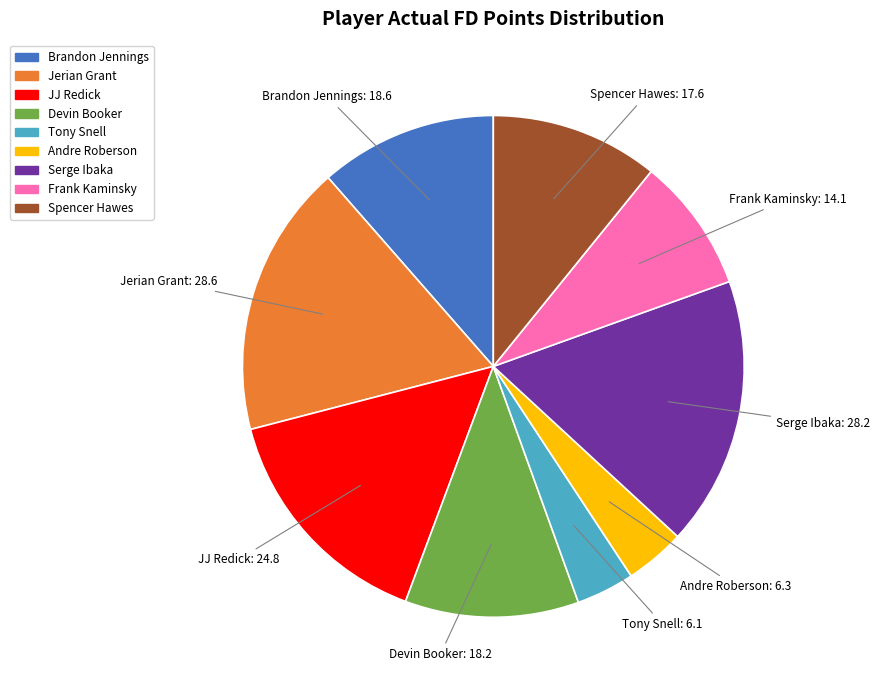

What is the ratio of the value at Tony Snell to the value at Frank Kaminsky?

0.4